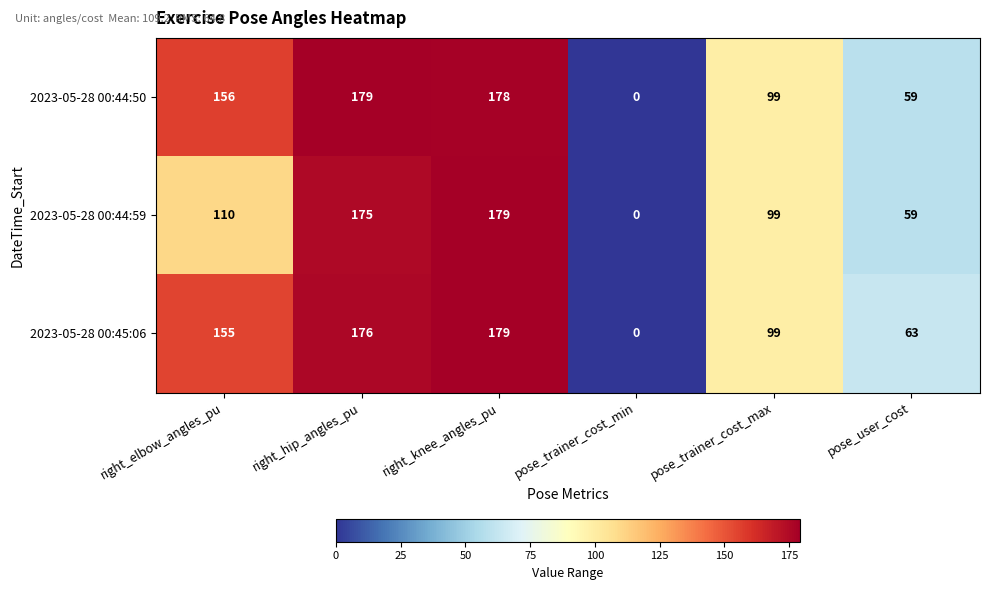

What is the difference between the highest and lowest values at right_knee_angles_pu?

1